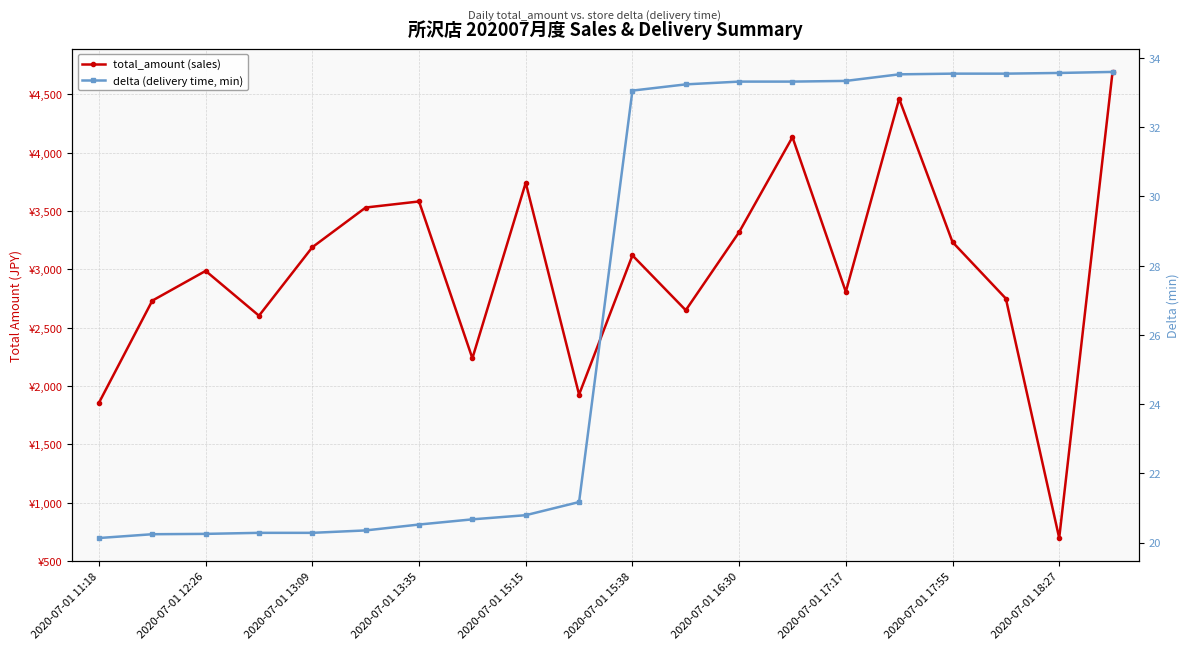

What is the label of the 20th point from the left?

19